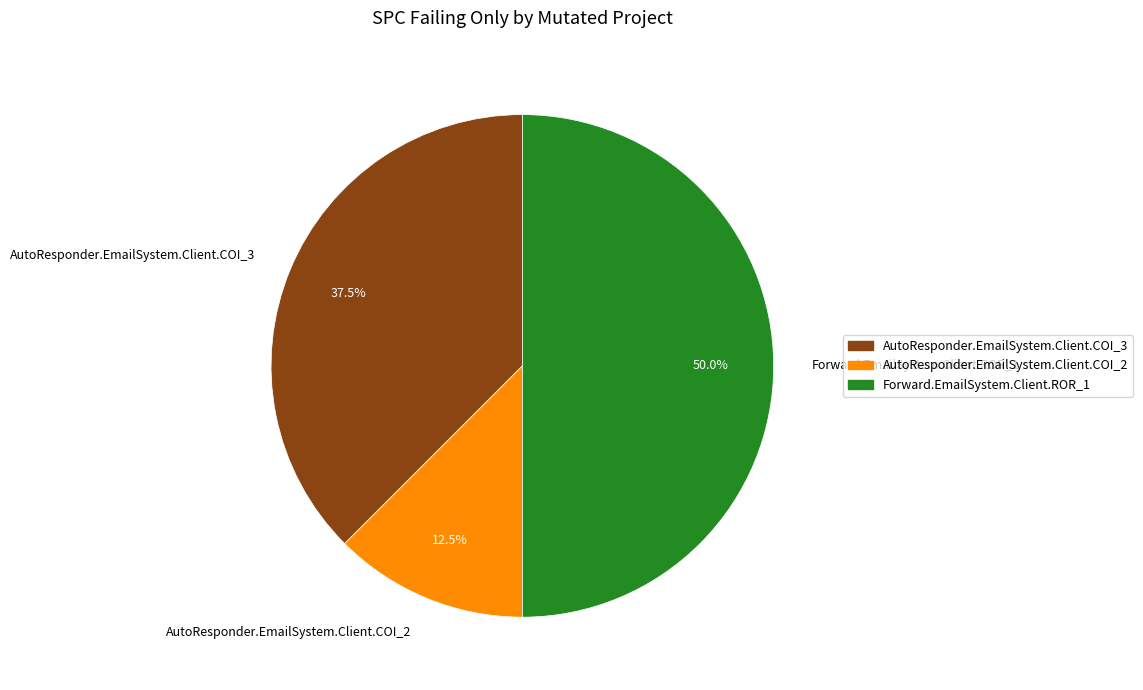

What percentage is NOT represented by Forward.EmailSystem.Client.ROR_1?

50.0%